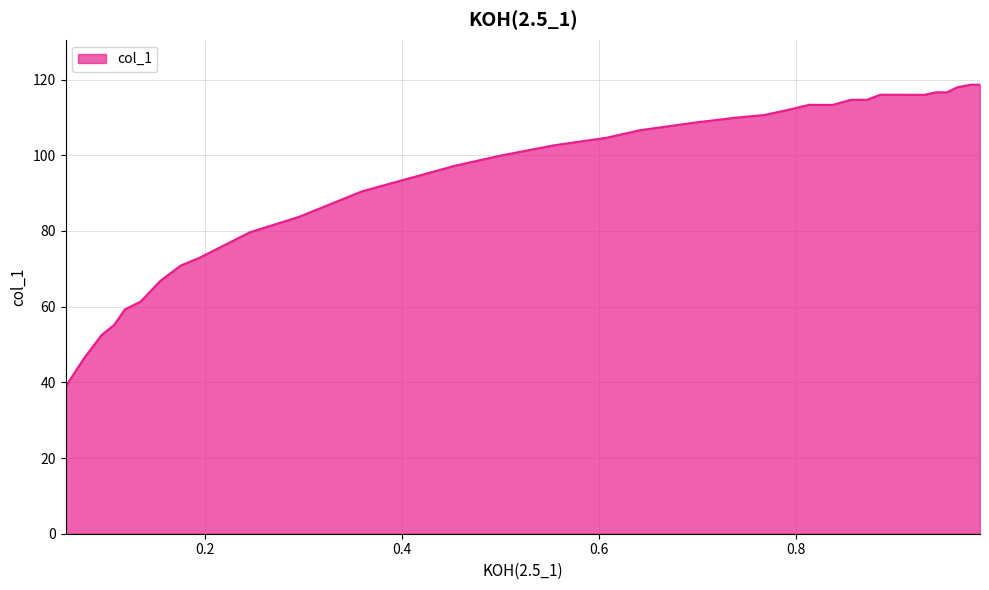

What is the difference between the maximum and minimum values?

79.8